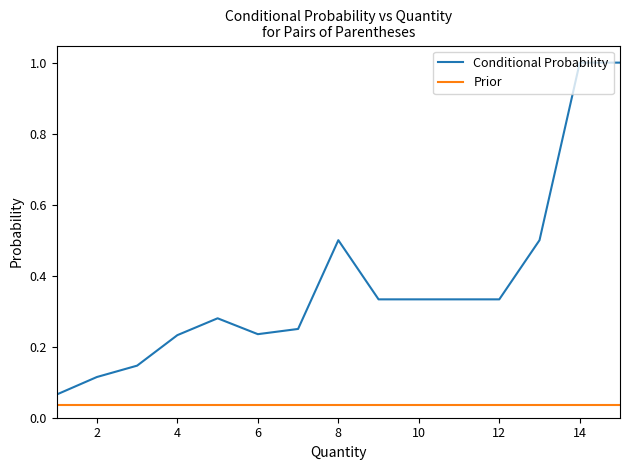

What is the greatest value displayed?

1.0